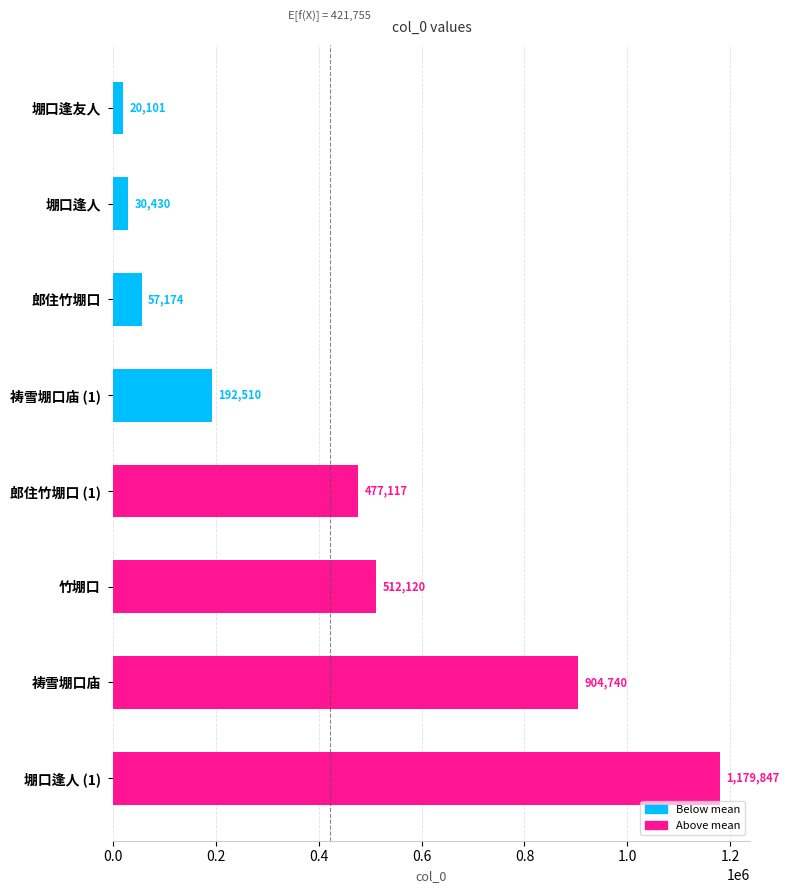

Does the chart contain stacked bars?

No